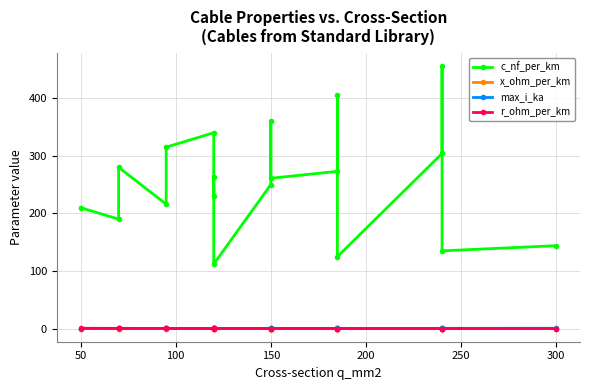

Rank the series at 300 from lowest to highest value.

x_ohm_per_km, r_ohm_per_km, max_i_ka, c_nf_per_km